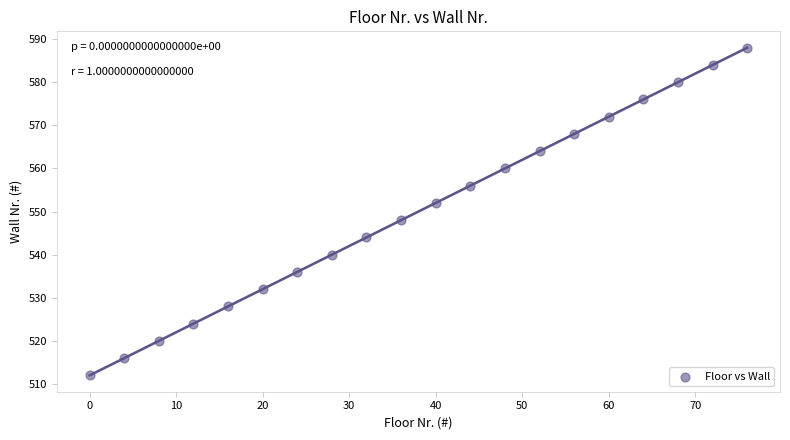

What is the range of Y values (max minus min)?

76